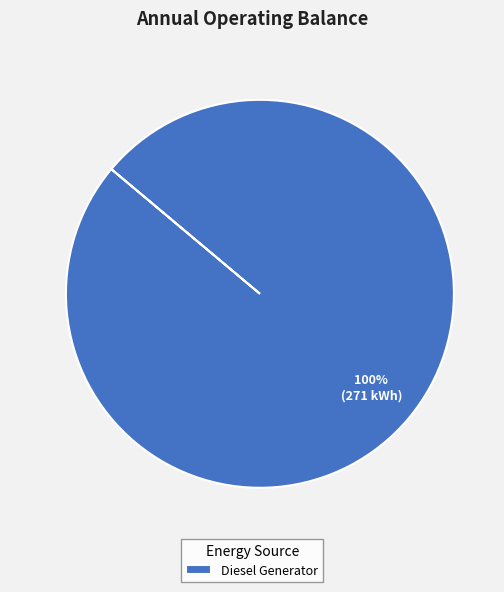

To the nearest percent, what percentage of the pie is Diesel Generator?

100%